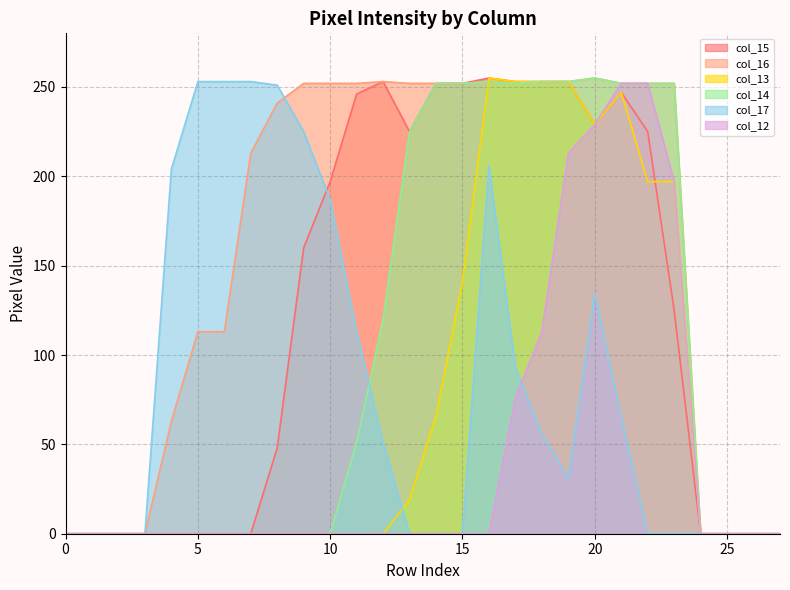

What is the average value of the col_14 series?

104